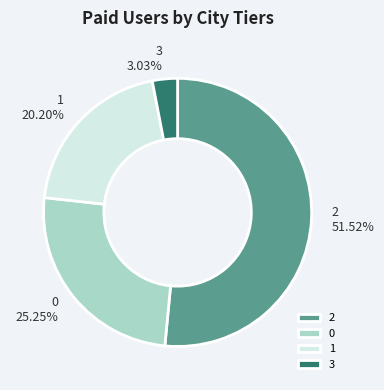

Is there a majority slice in this chart?

Yes